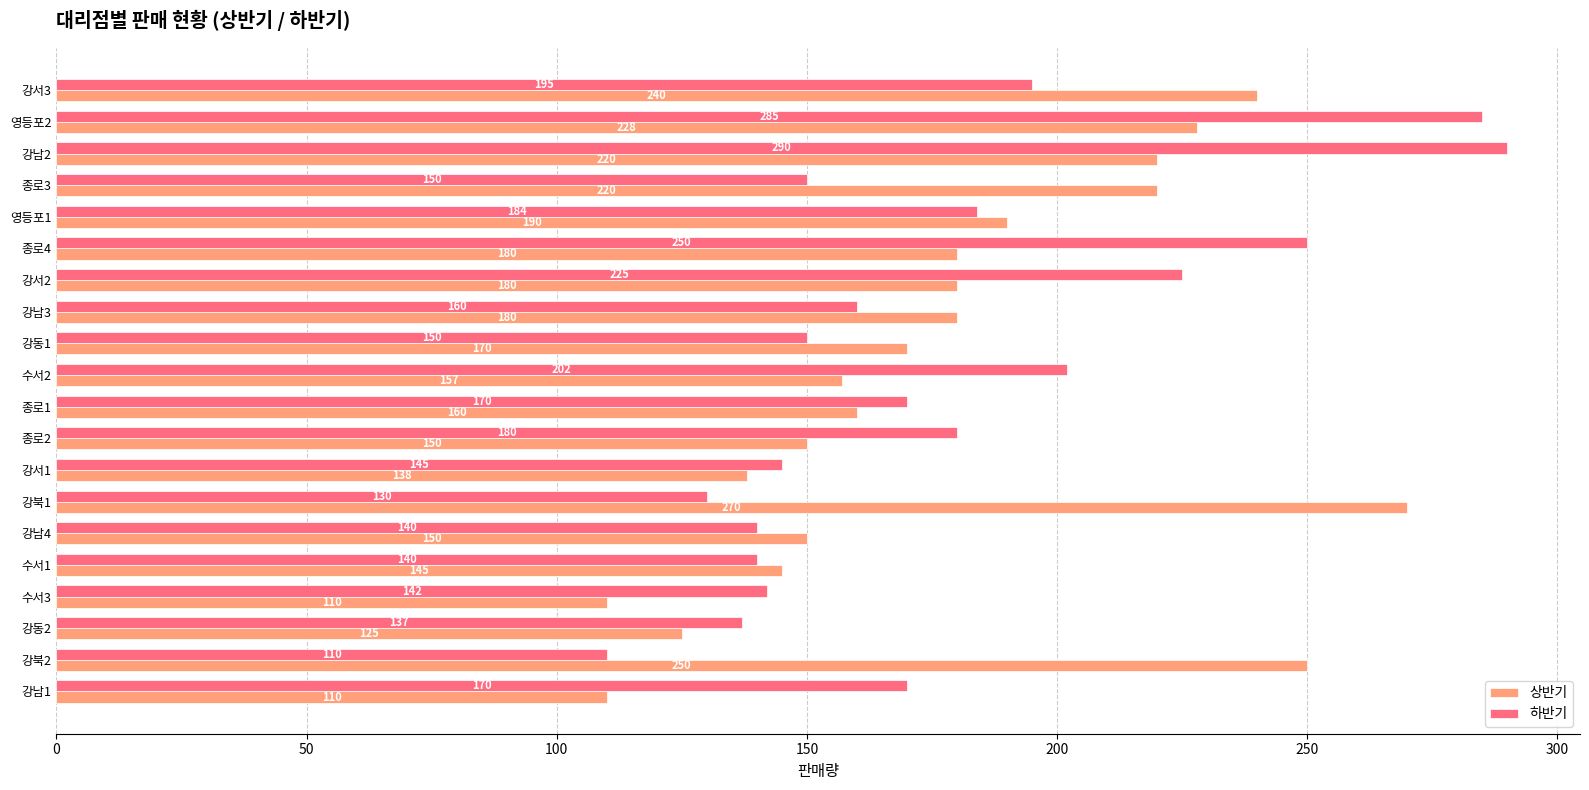

At how many categories does at least one series exceed 258?

3